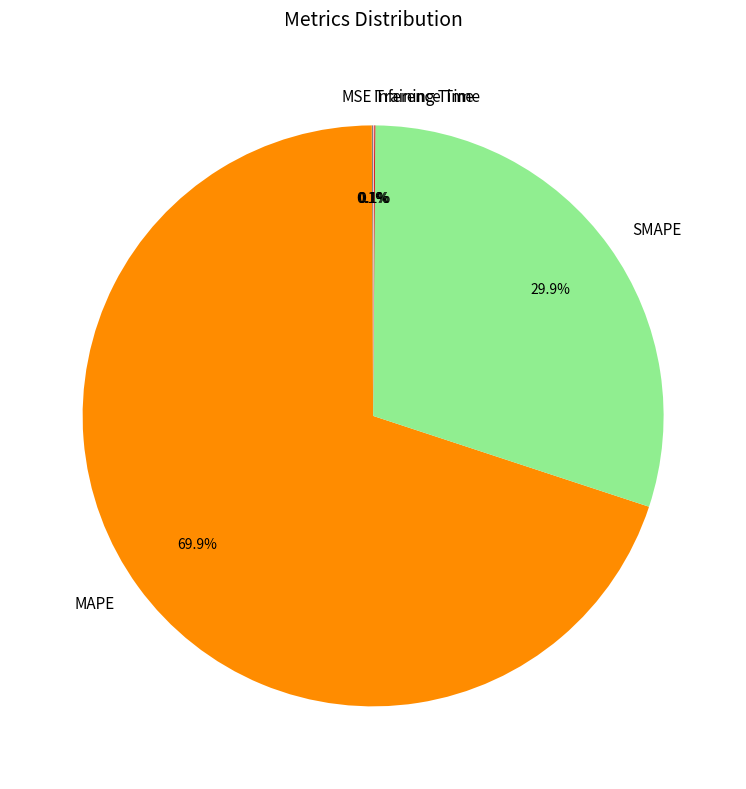

Which slice is the largest?

MAPE